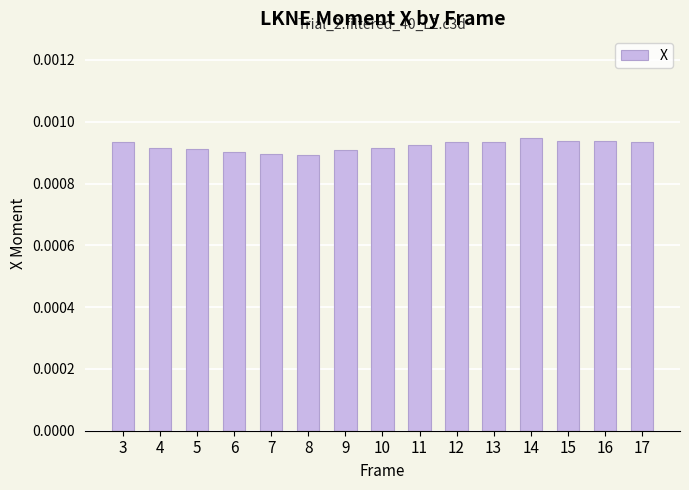

How many values are between 0 and 1?

15